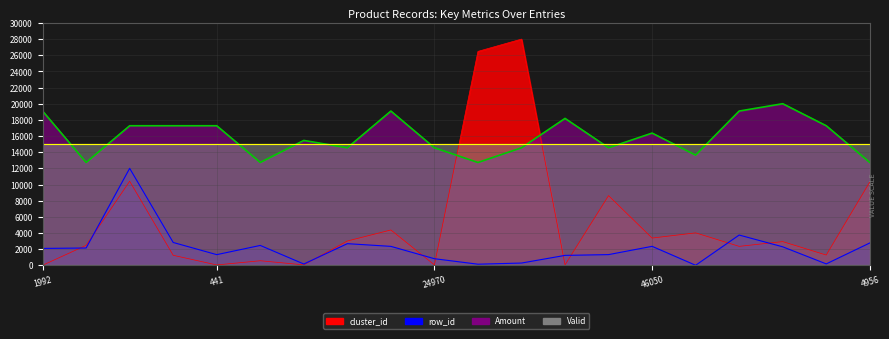

What is the total value across all series at 23262?

39677.8